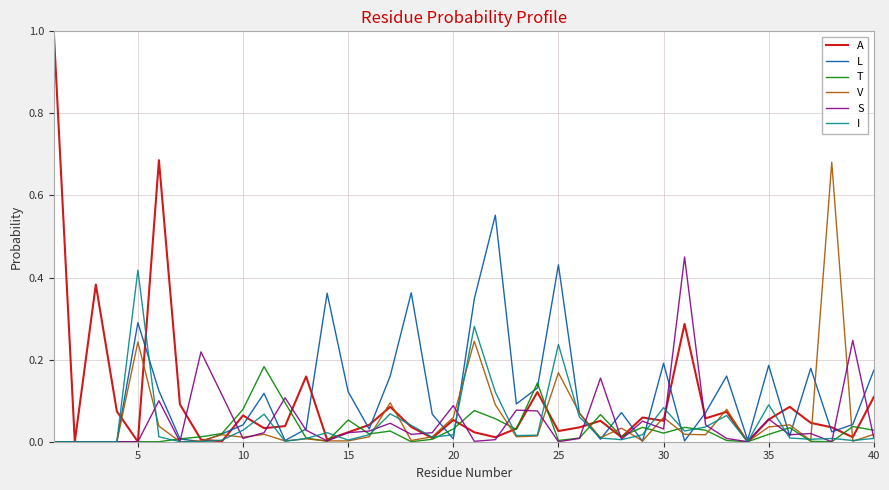

Which series has the widest spread of values?

A